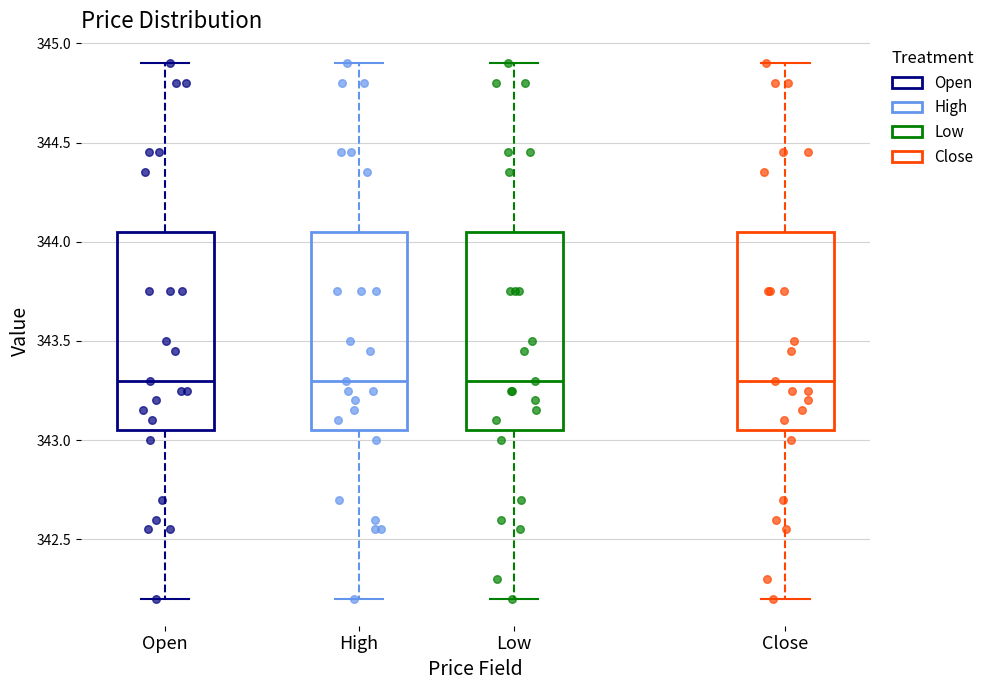

Reading left to right, transcribe this box plot: for each box, give where its median line is, the range the box spans, and where its two whiskers end, as read against the y-axis. The values are not printed on the chart, so give them approximately, as read against the axis.

Open: median 343.30, box 343.05 to 344.05, whiskers 342.20 to 344.90
High: median 343.30, box 343.05 to 344.05, whiskers 342.20 to 344.90
Low: median 343.30, box 343.05 to 344.05, whiskers 342.20 to 344.90
Close: median 343.30, box 343.05 to 344.05, whiskers 342.20 to 344.90